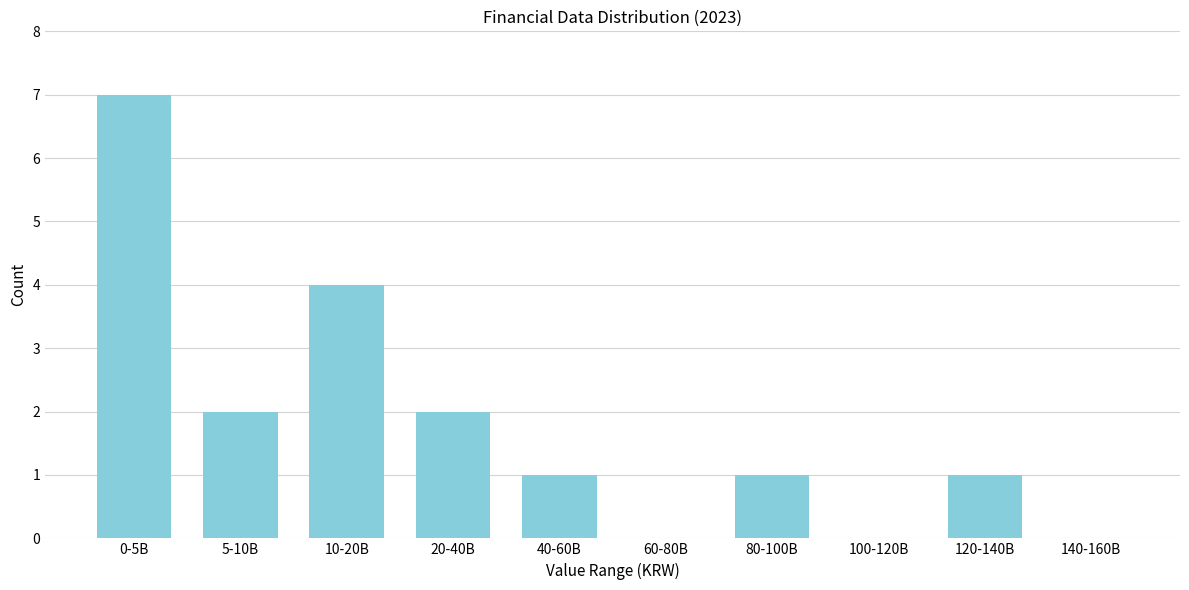

Reading left to right, what are all the values shown in this chart?

0-5B=7	5-10B=2	10-20B=4	20-40B=2	40-60B=1	60-80B=0	80-100B=1	100-120B=0	120-140B=1	140-160B=0